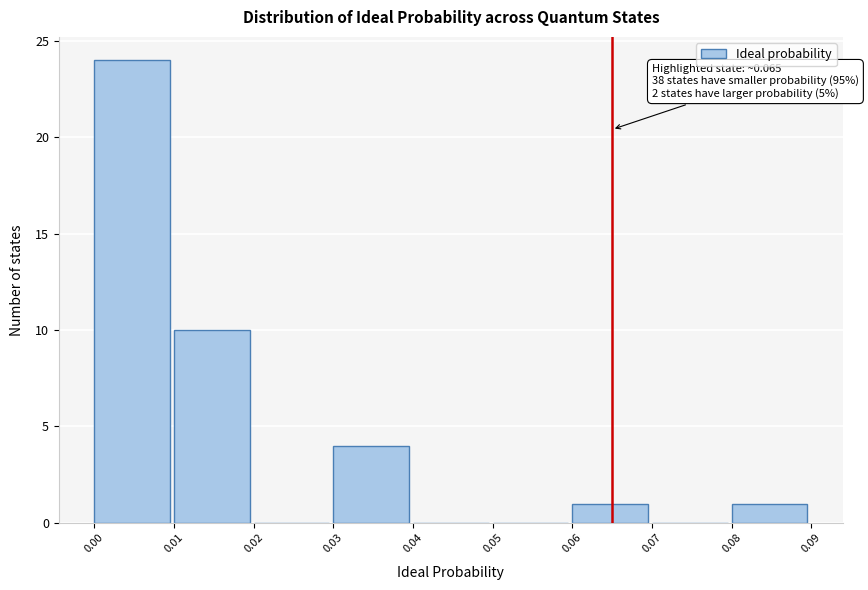

Which range on the x-axis has the tallest bar?

0.00 to 0.01